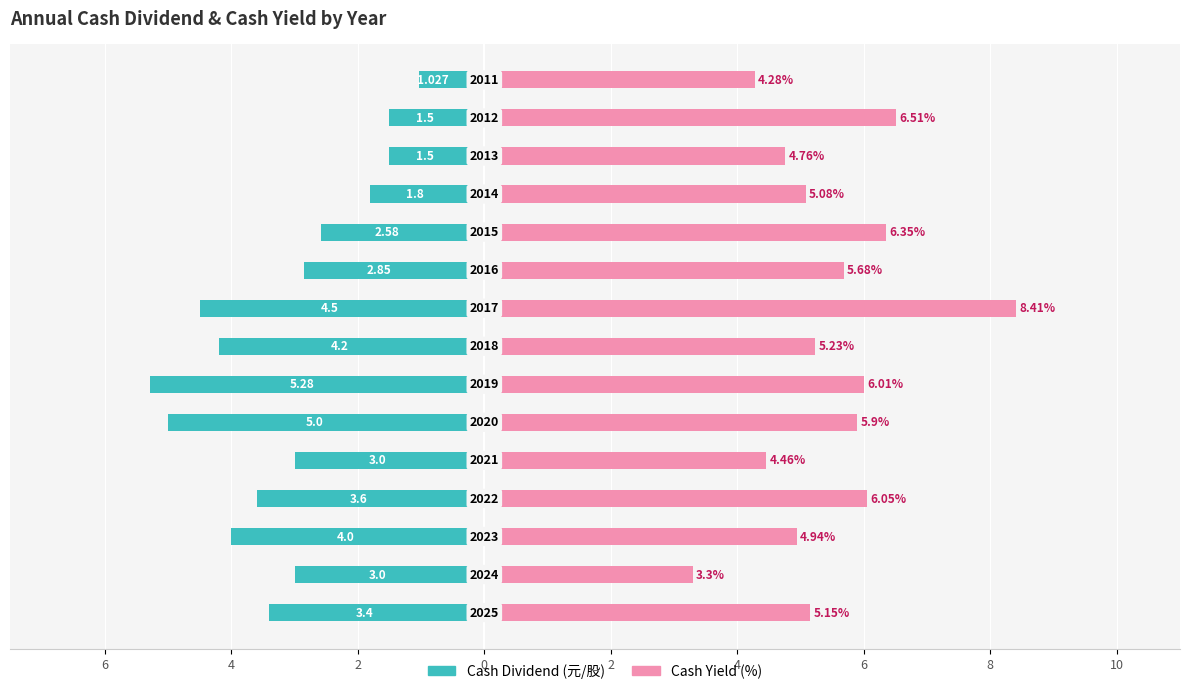

Between 11 and 12, which series saw the biggest shift?

Cash Yield (%)